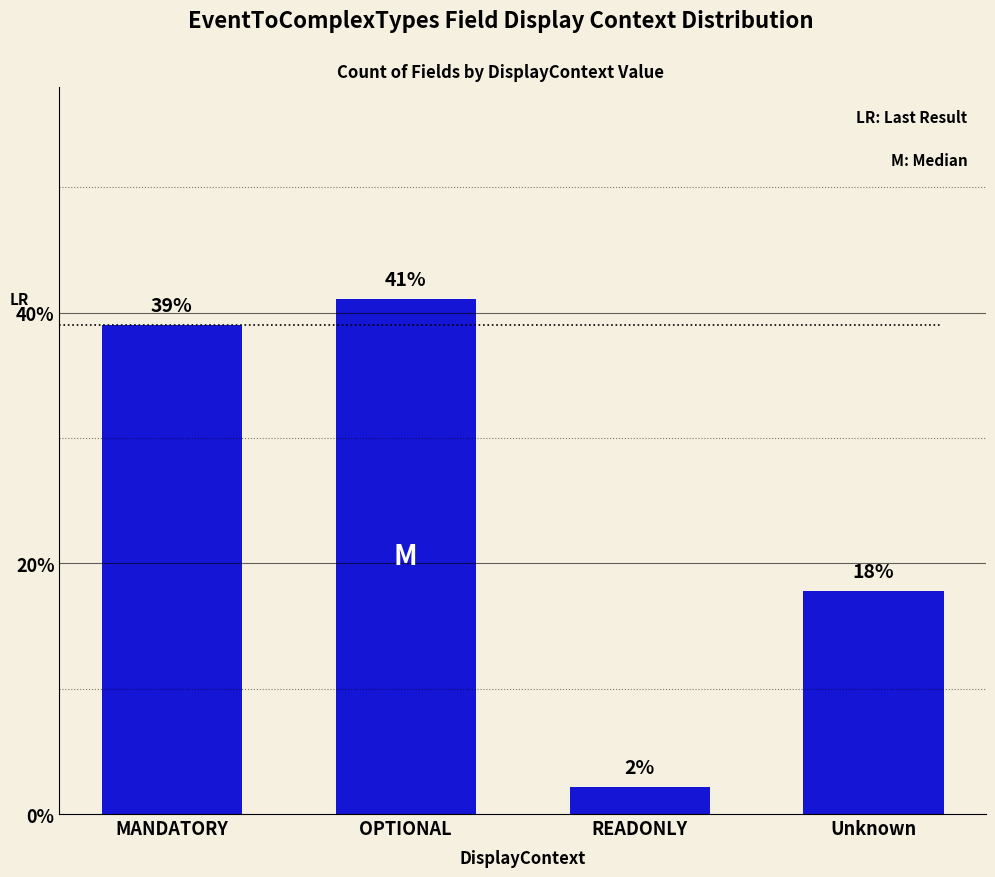

What is the difference between the maximum and minimum values?

39.0